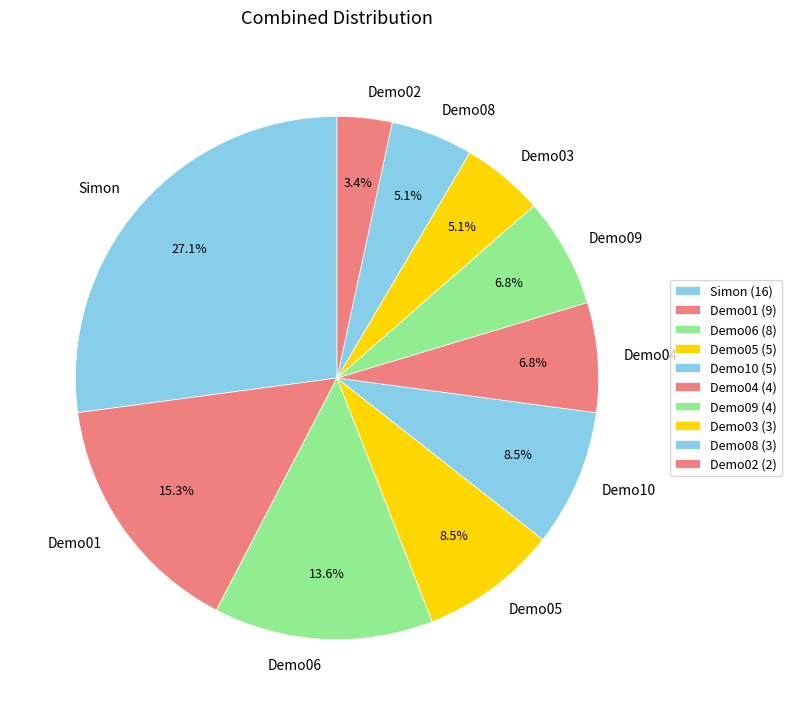

Which slice is the smallest?

Demo02